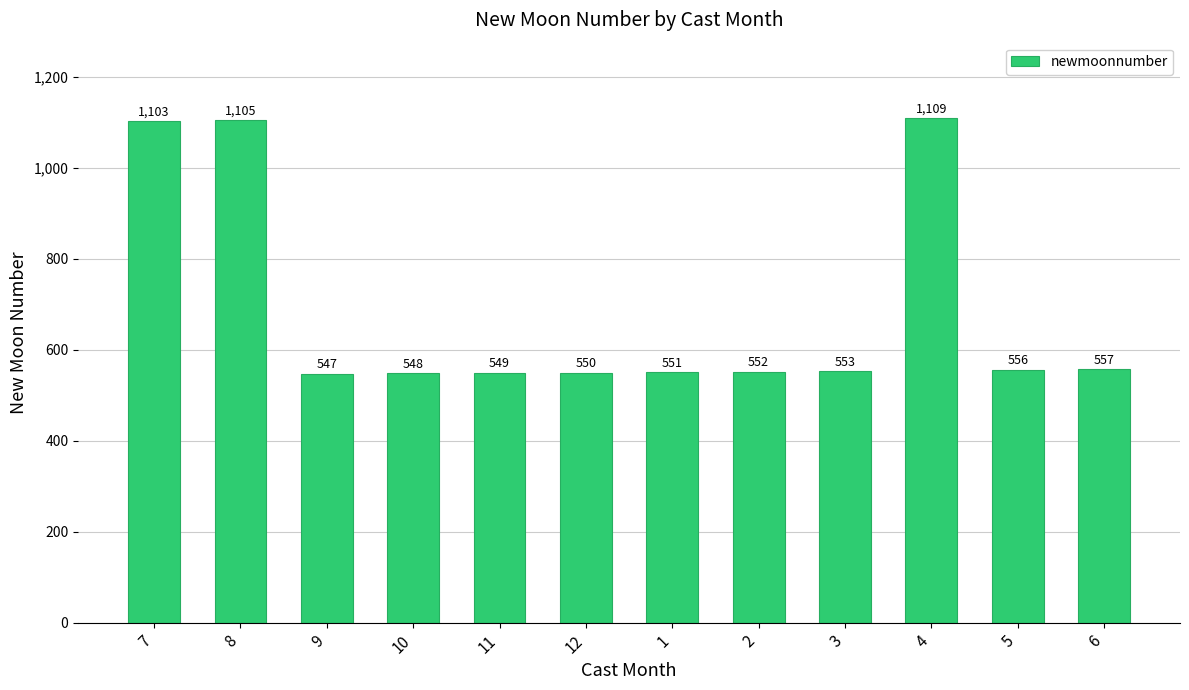

Reading right to left, list all the values displayed in this chart.

6=557	5=556	4=1109	3=553	2=552	1=551	12=550	11=549	10=548	9=547	8=1105	7=1103